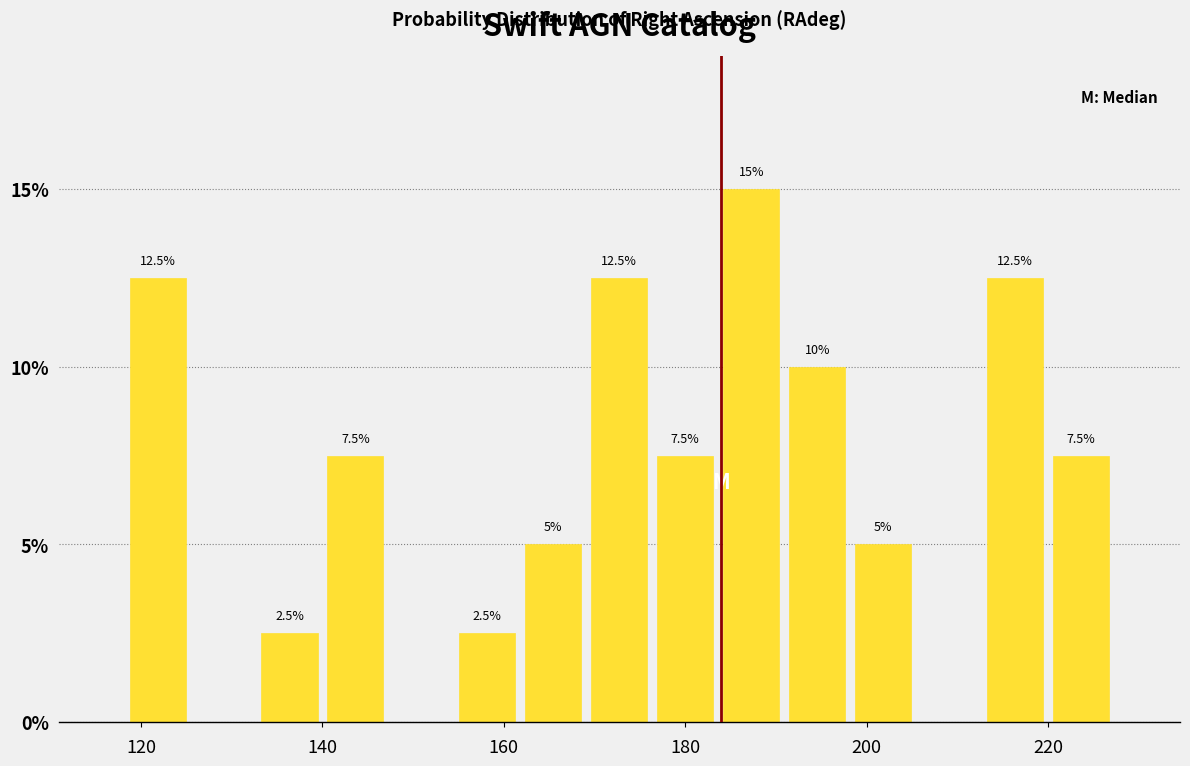

Read against the x-axis, roughly where is the centre of the tallest bar?

188